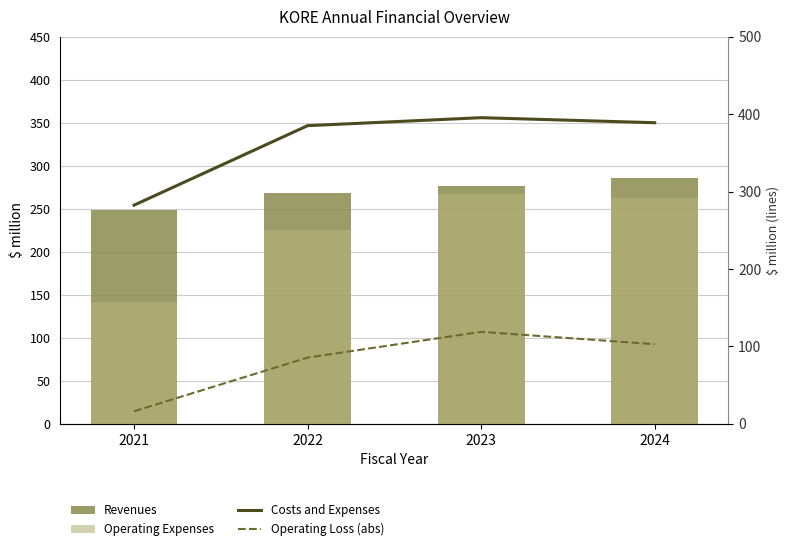

How many data points in Revenues are less than 276?

2